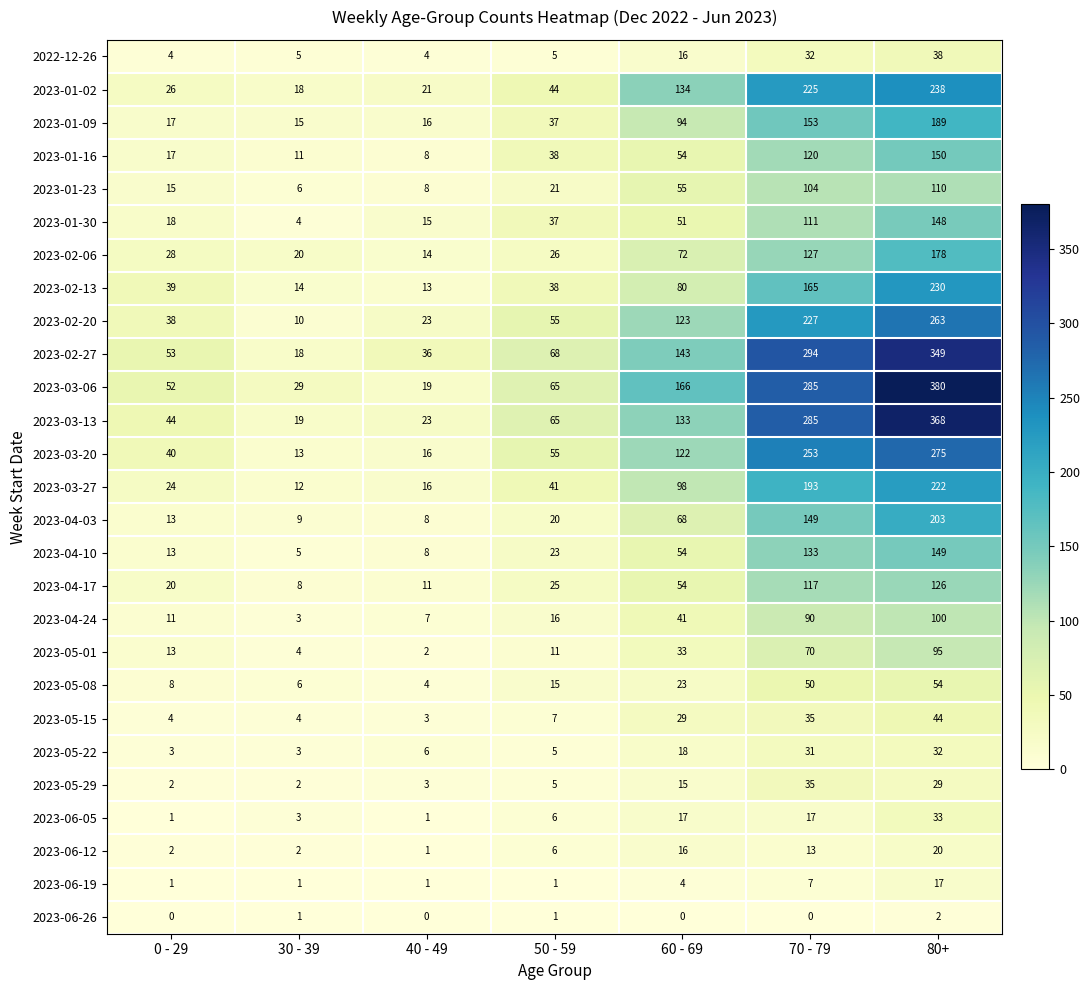

Which series has the largest range (max minus min)?

2023-03-06